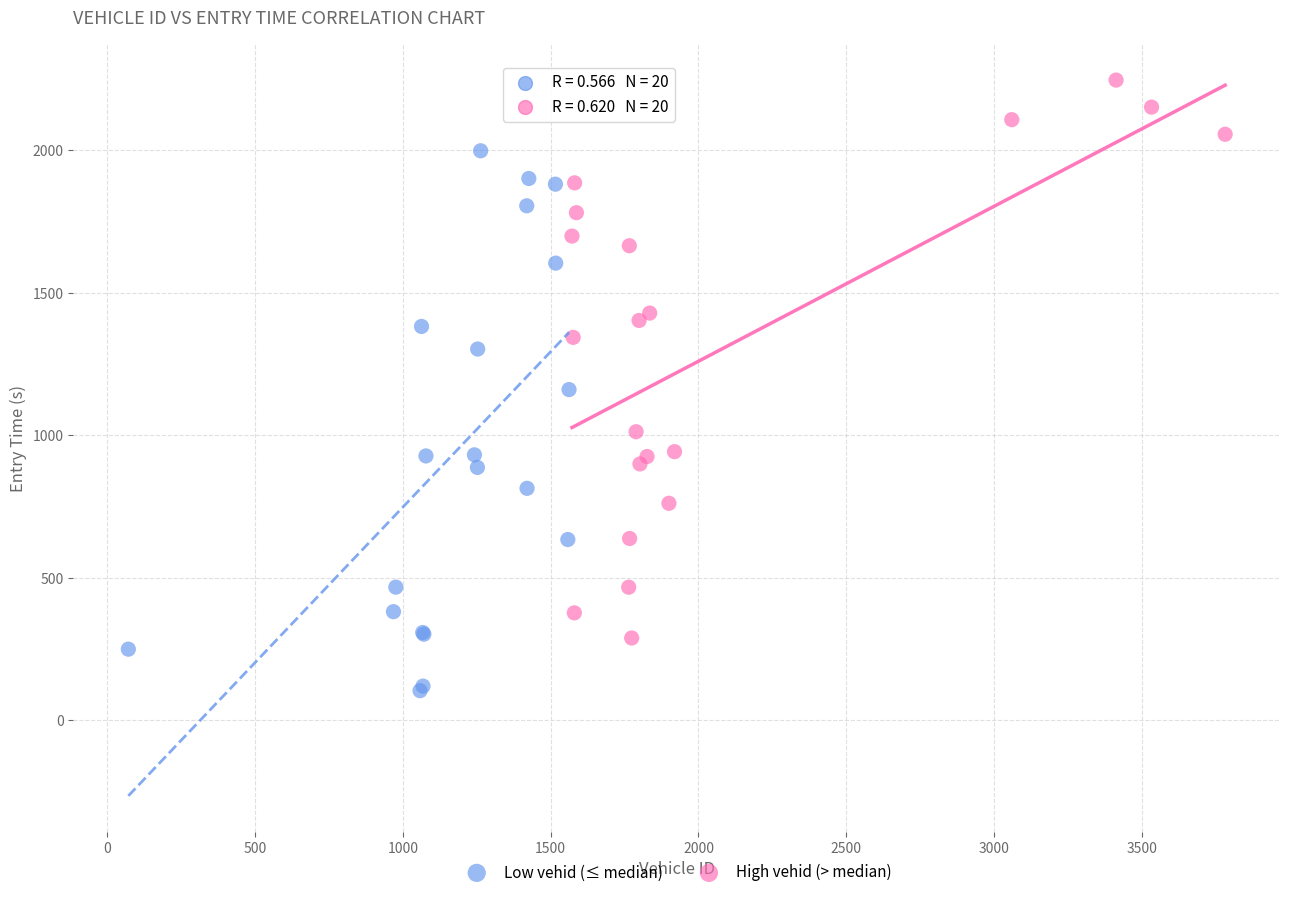

What are all the series names shown in the legend?

Low vehid (≤ median), High vehid (> median)